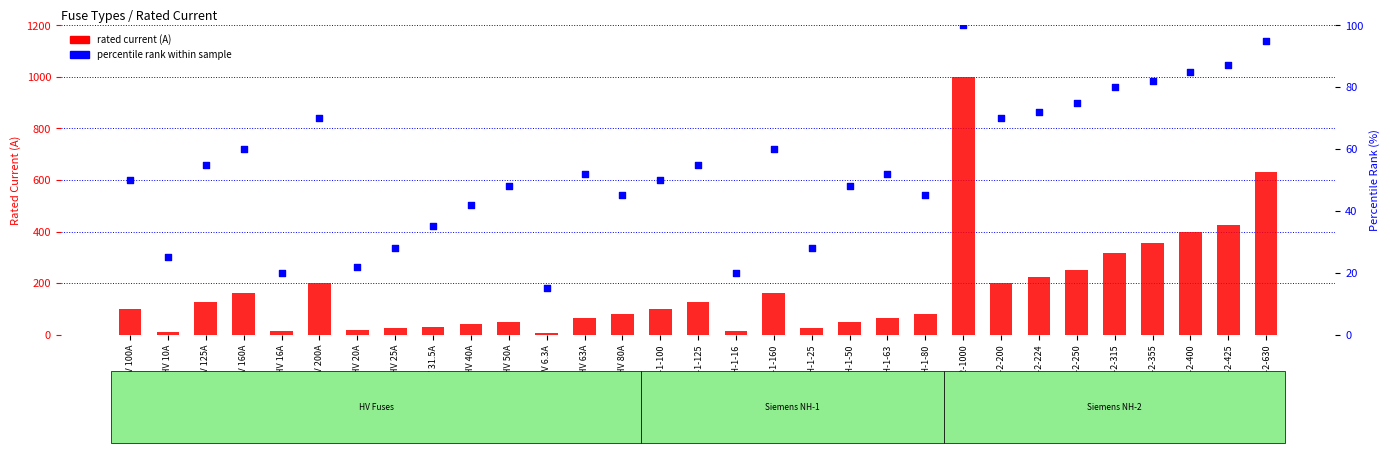

Is the value of percentile rank at HV 10A greater than the value of rated current (A) at HV 31.5A?

No